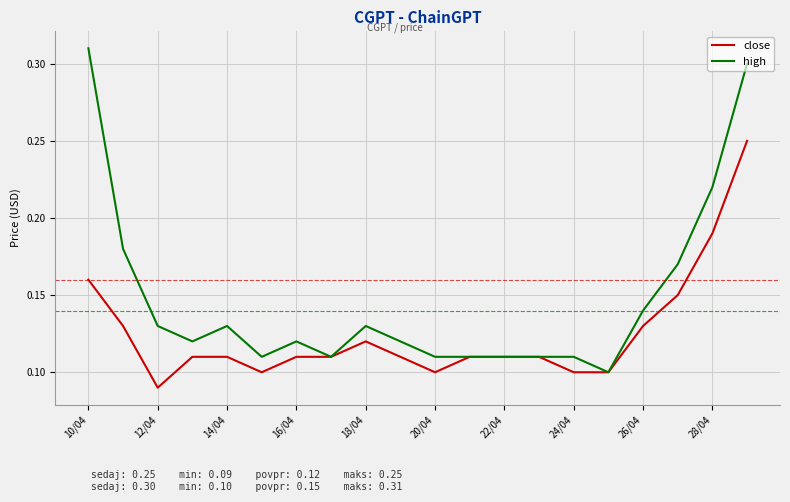

Which series has the widest spread of values?

high